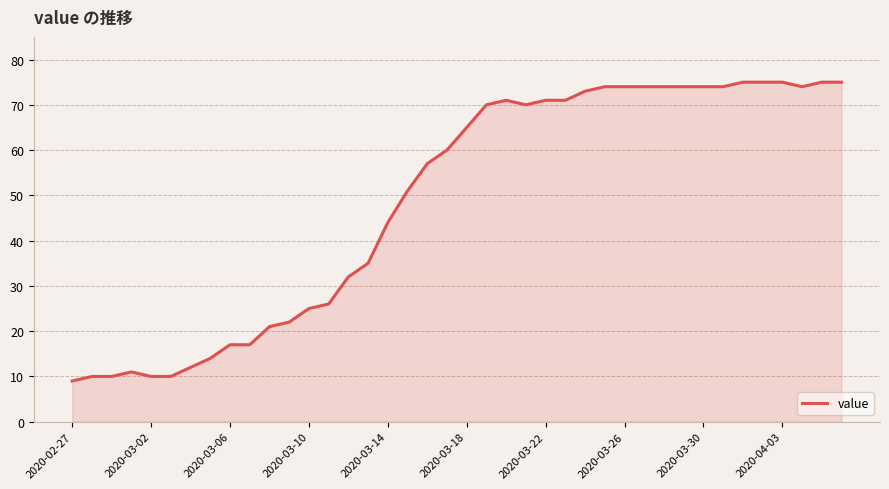

What is the minimum value shown in the chart?

9